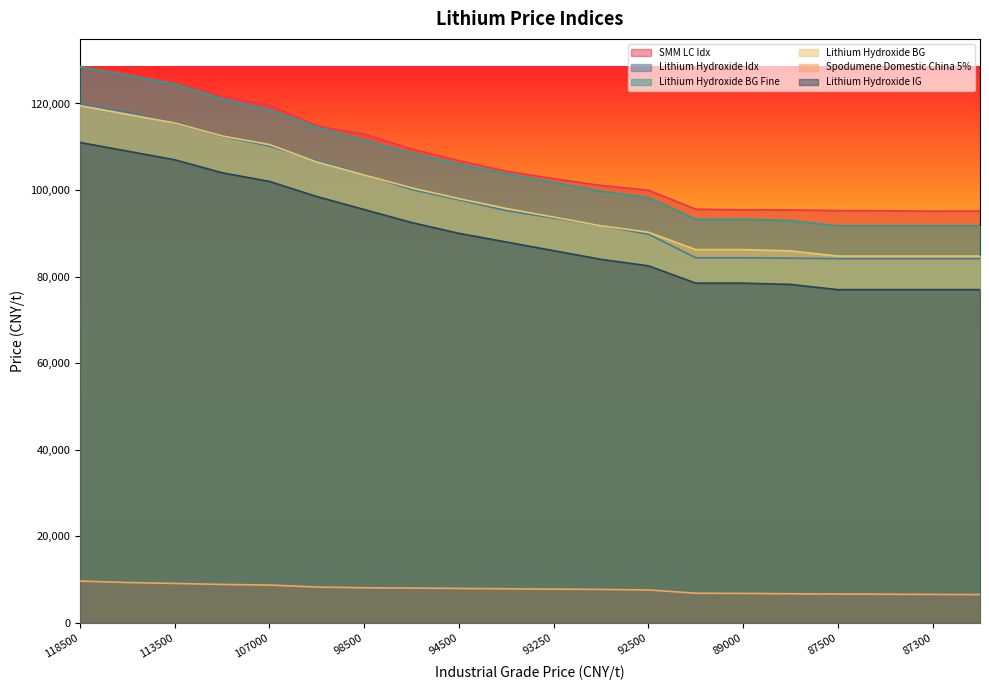

What is the label of the 8th point from the left?

96000